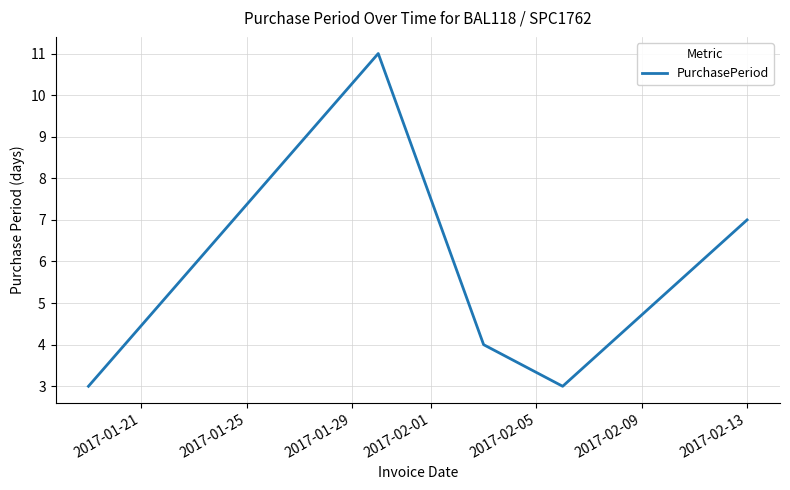

True or false: the data has more than 0 interior local peaks.

True